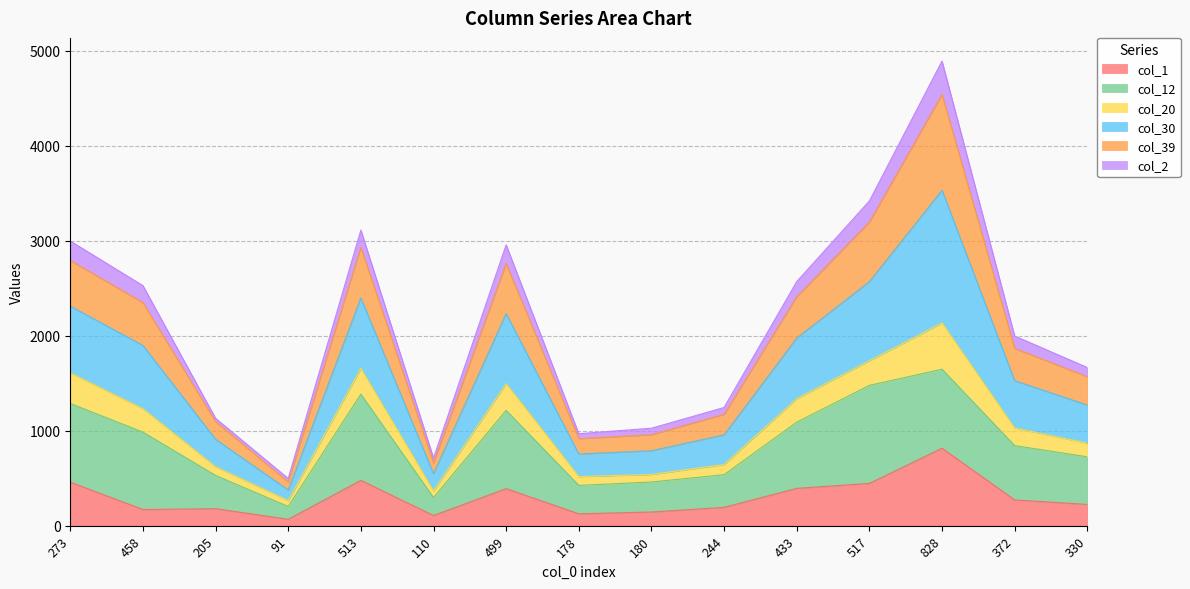

At which category is the sum across all series the highest?

828